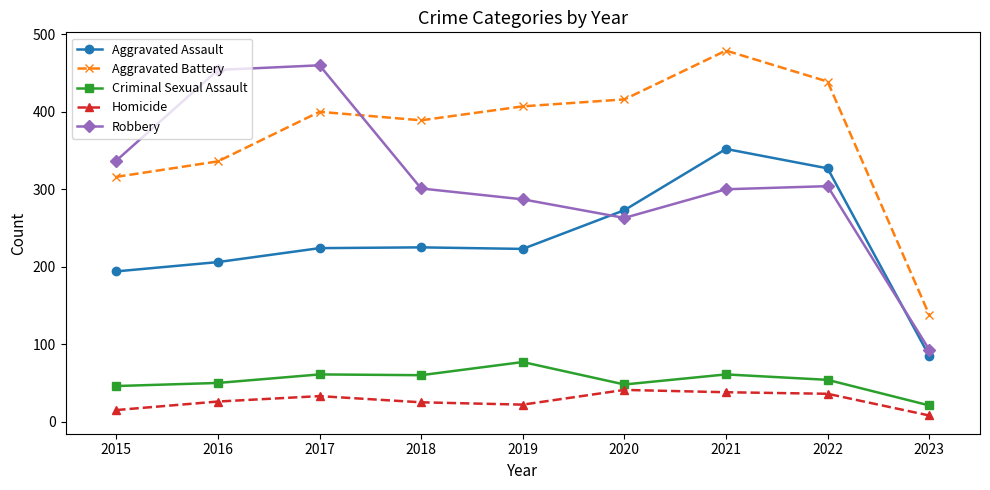

How many distinct data groups are displayed?

5